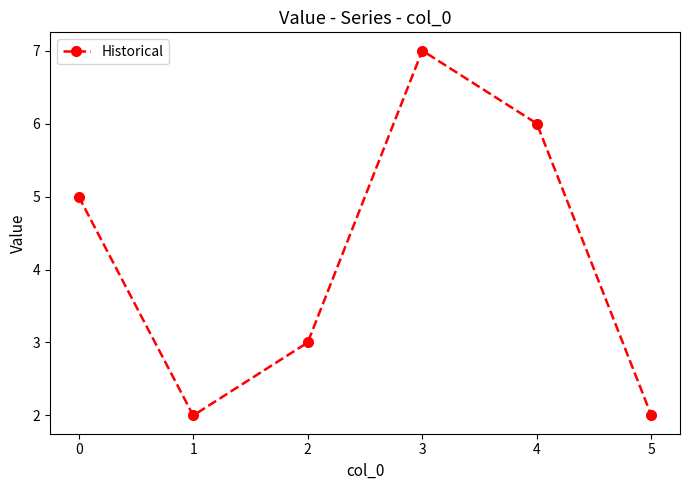

True or false: the data shows 2 at 5.

True